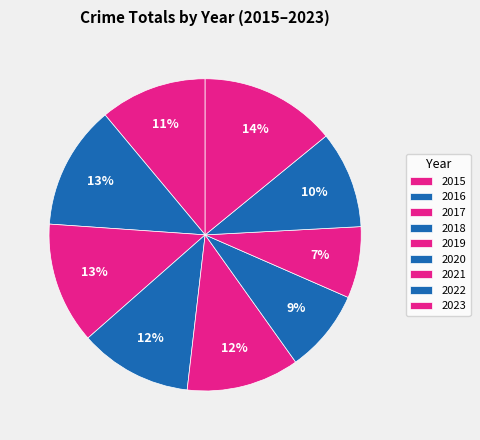

Count the number of slices in the pie.

9